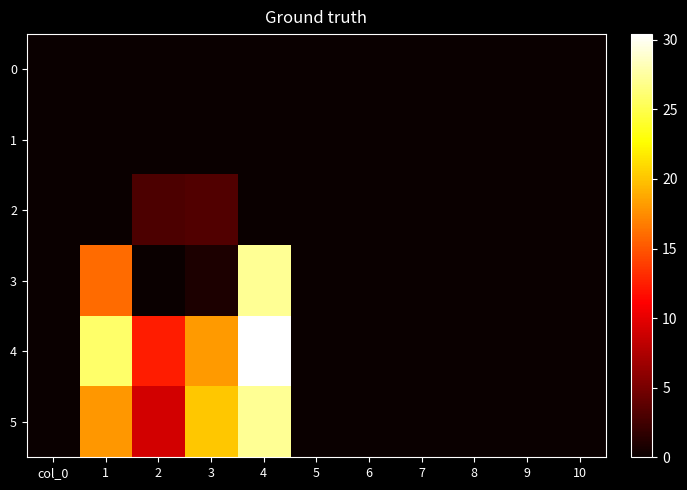

How many data points does each series have?

11